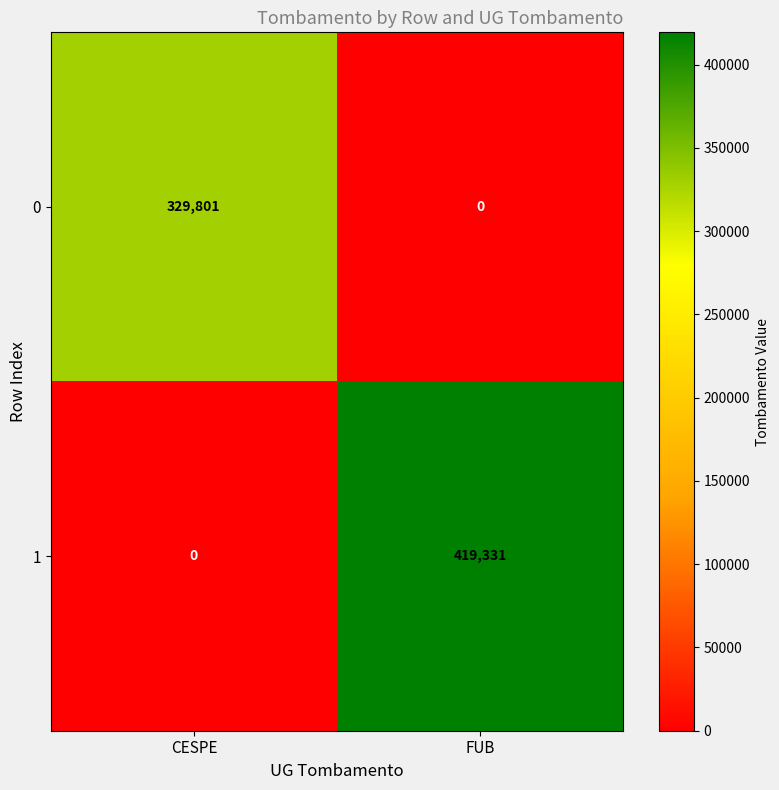

Is it true that 1 equals 210229 at CESPE?

False